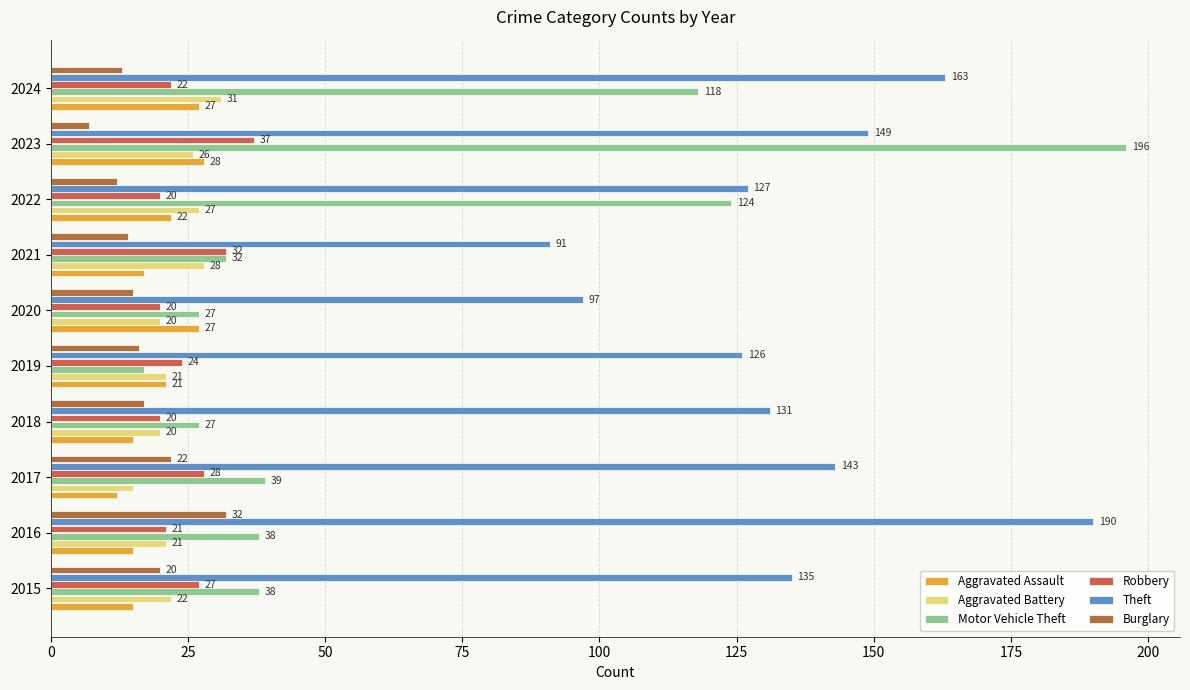

At which label does Aggravated Assault reach its peak?

2023